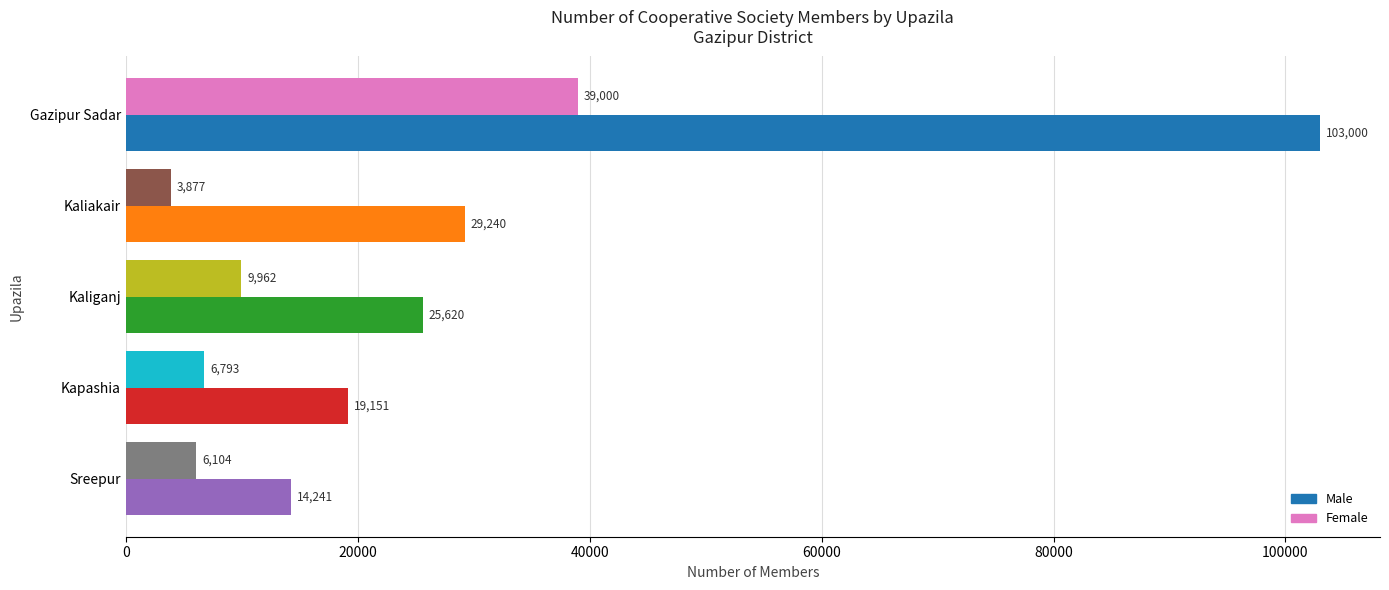

The value of Male at Kapashia is 4030. True or false?

False